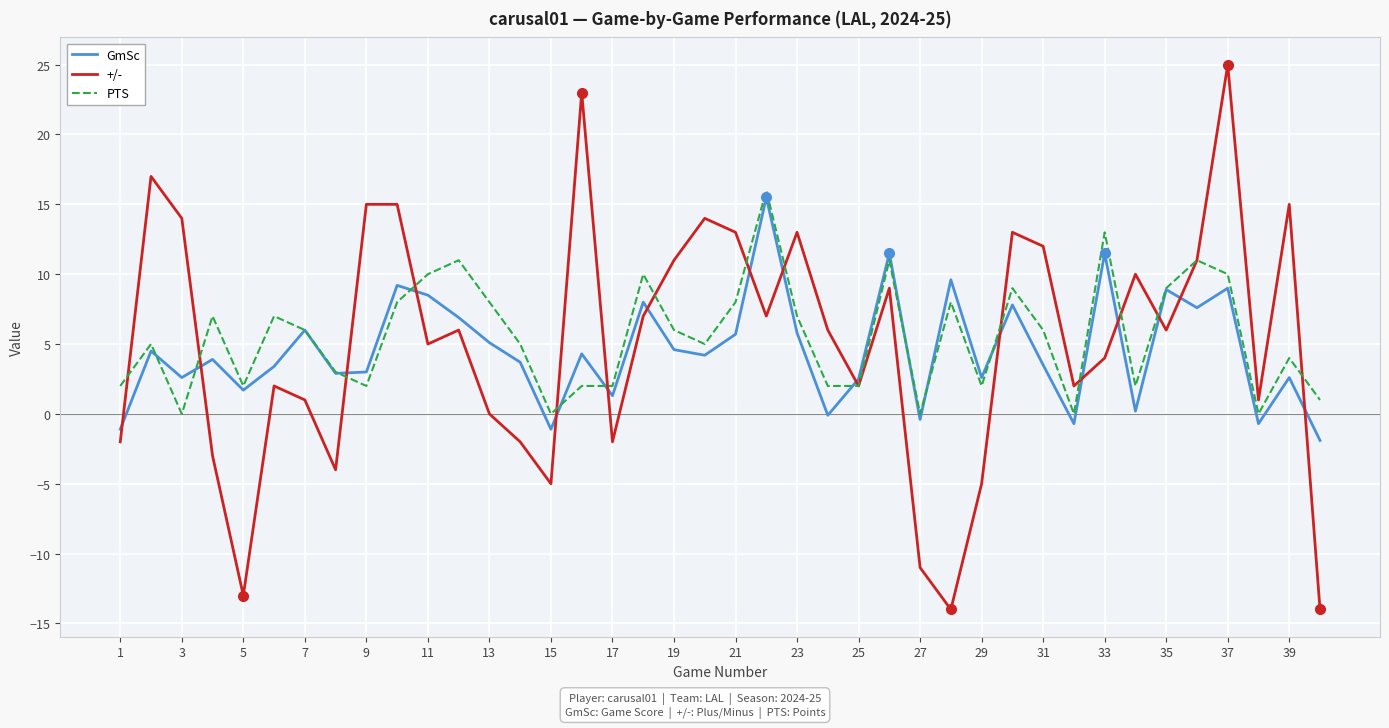

Which series has the widest spread of values?

+/-